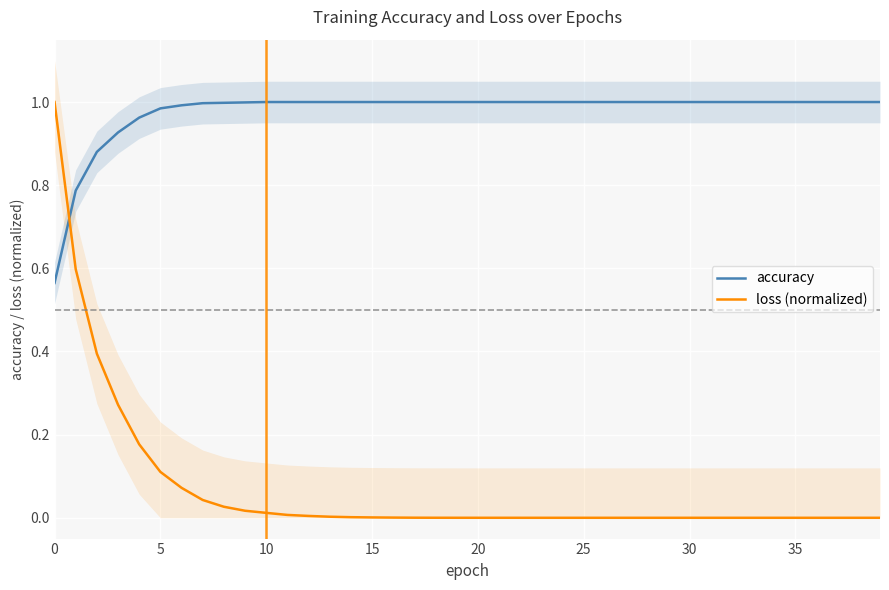

The value of accuracy at 23 is 1.0. True or false?

True